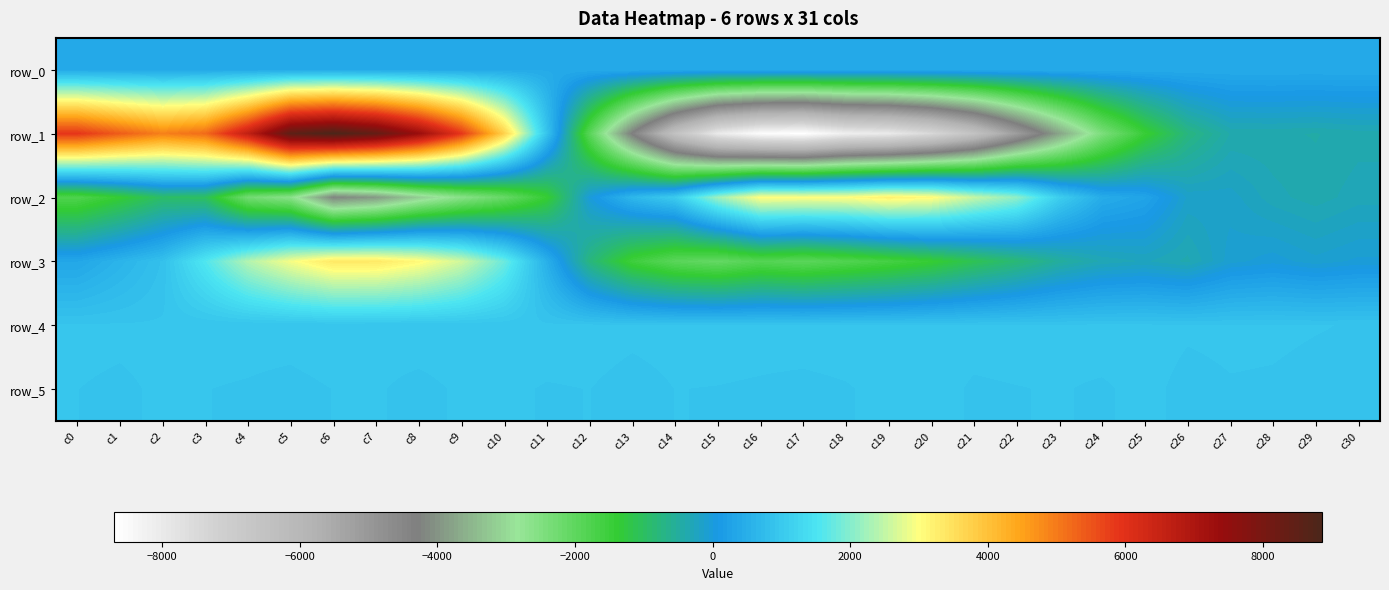

What is the maximum value shown in the chart?

8860.0